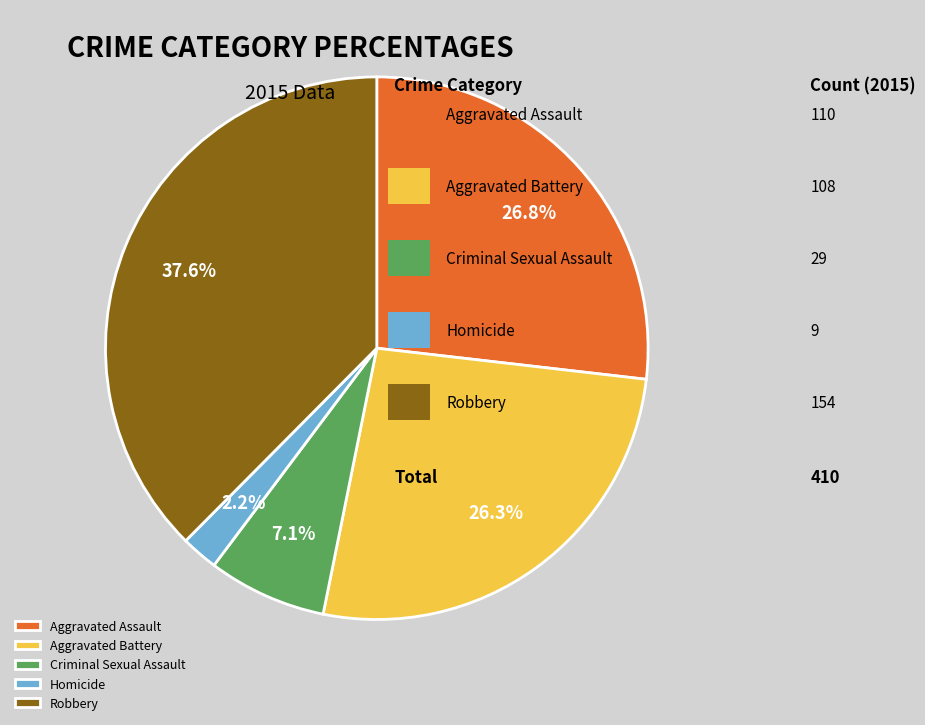

Which has a higher value, Homicide or Aggravated Assault?

Aggravated Assault